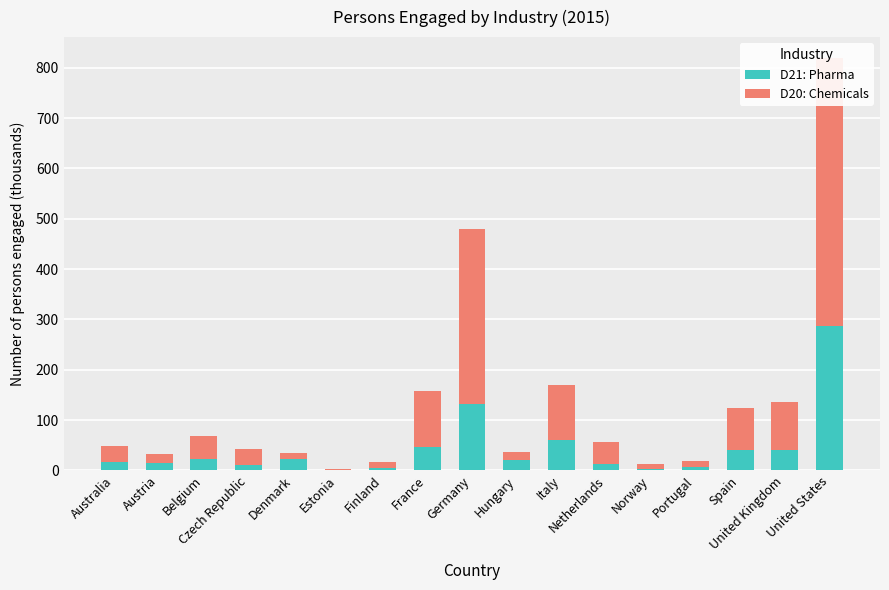

At which category is the sum across all series the highest?

United States